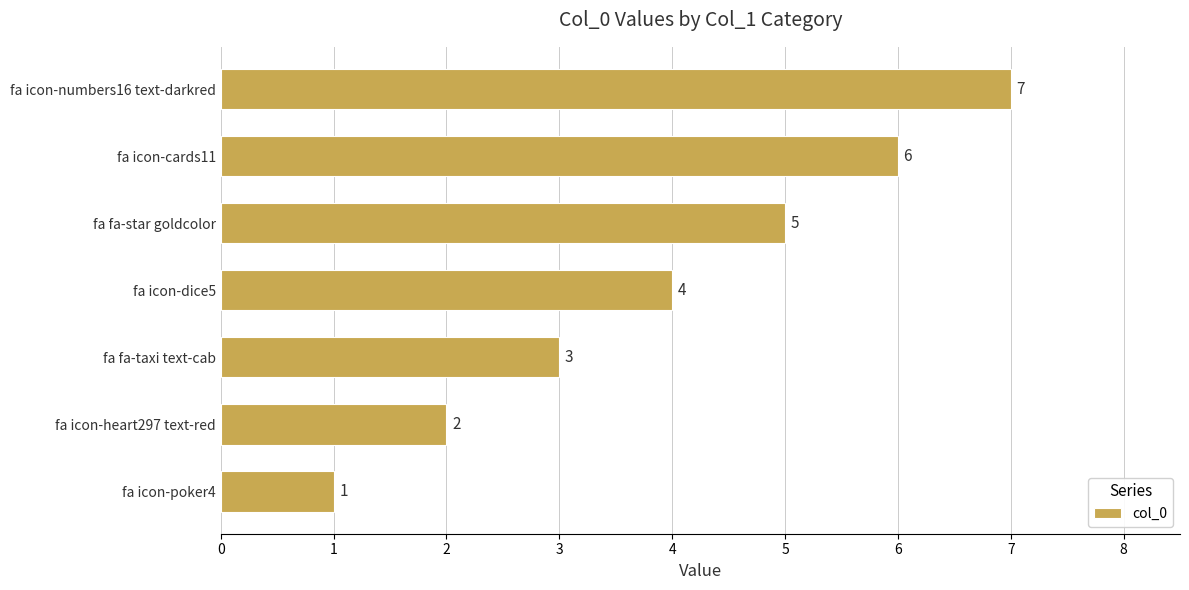

Rank the categories by value from lowest to highest.

fa icon-poker4, fa icon-heart297 text-red, fa fa-taxi text-cab, fa icon-dice5, fa fa-star goldcolor, fa icon-cards11, fa icon-numbers16 text-darkred